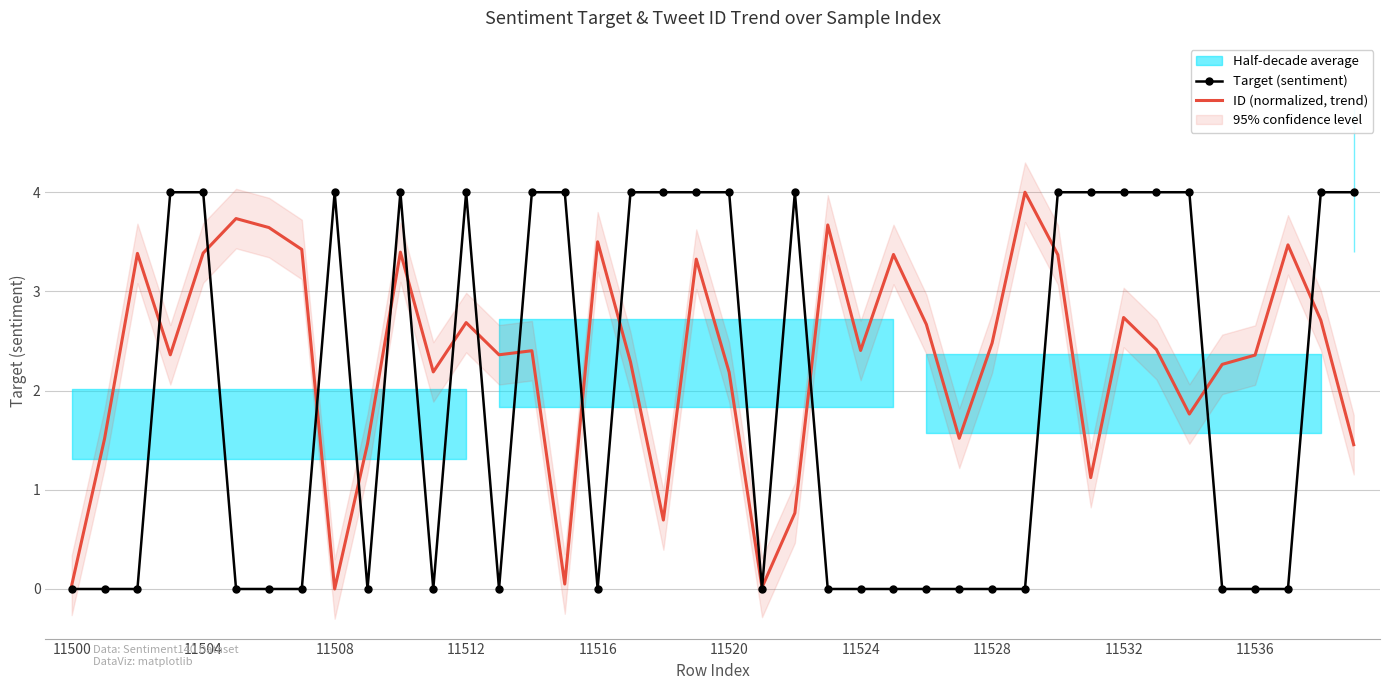

What is the highest value of the Target (sentiment) series?

4.0